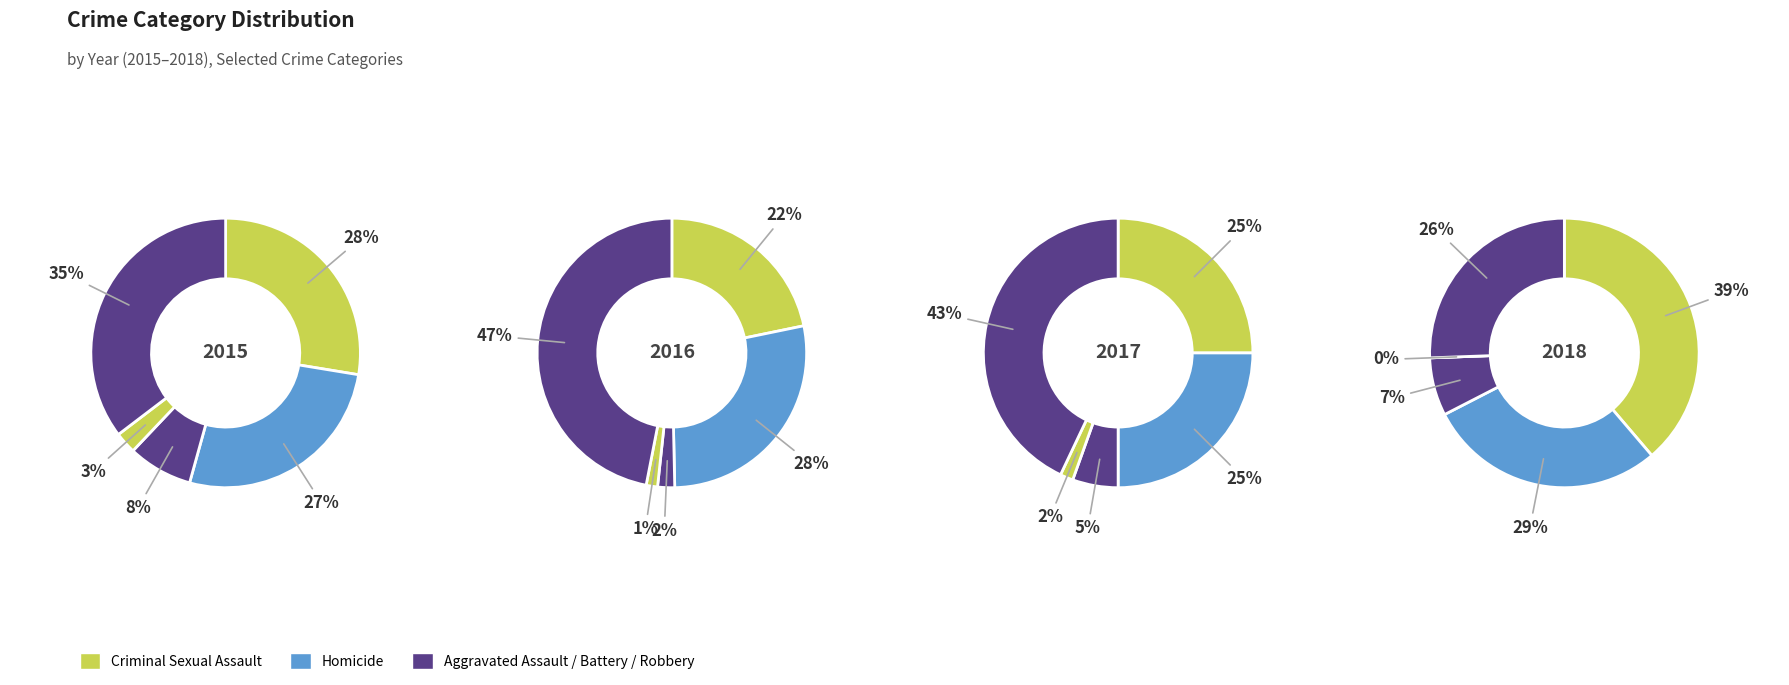

Count the number of slices in the pie.

5